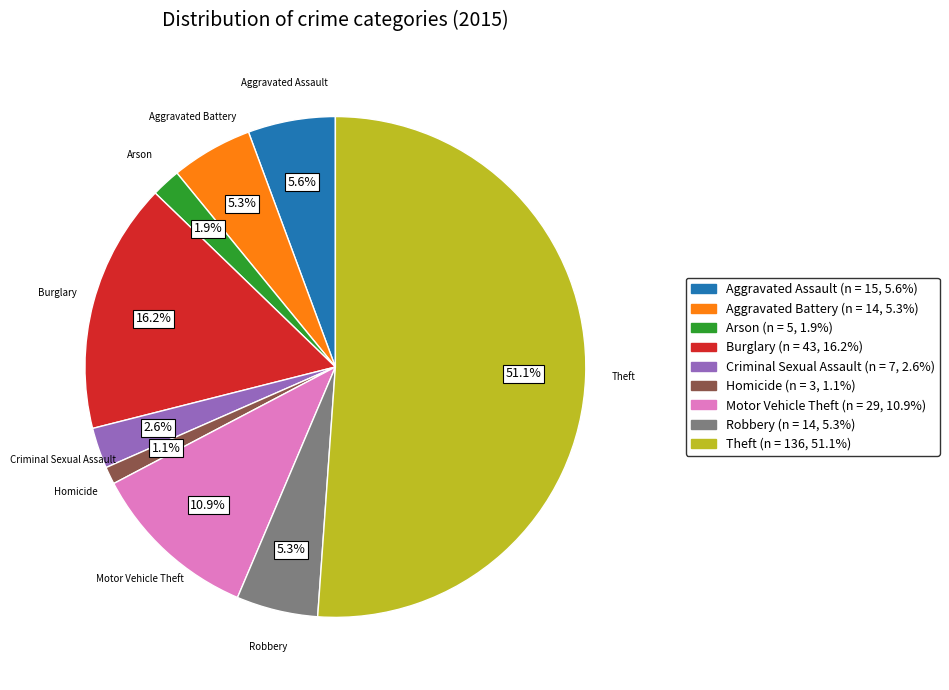

Is it true that Robbery is 5% of the pie?

True